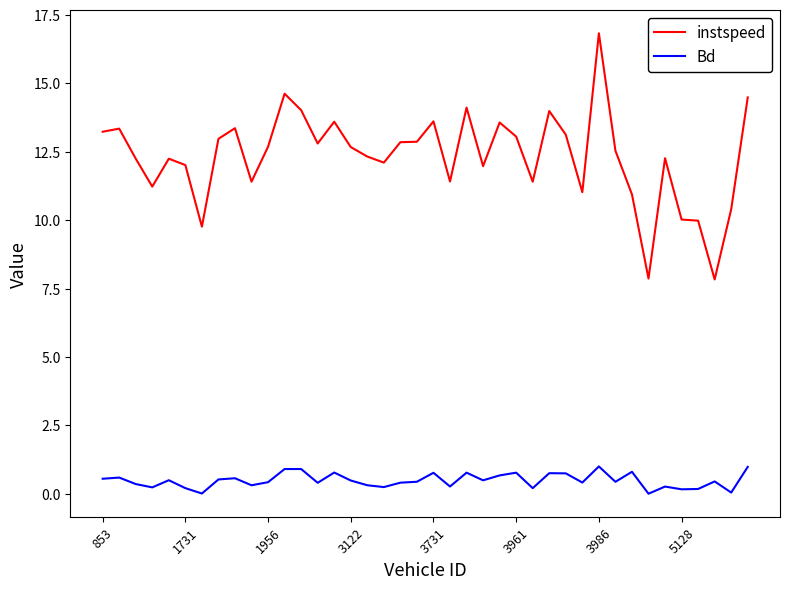

What is the difference between the maximum and minimum values in the instspeed series?

9.0